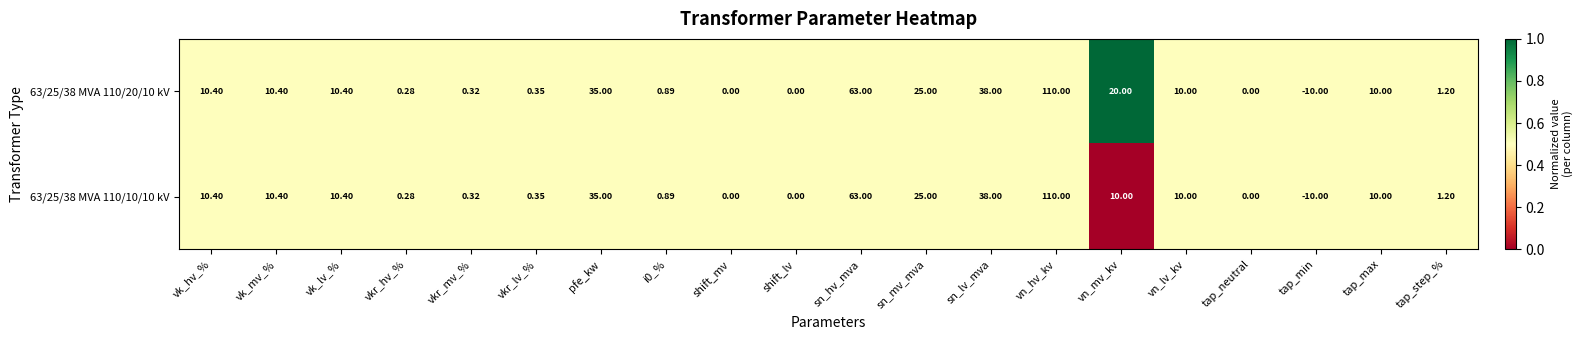

At which label does 63/25/38 MVA 110/20/10 kV first exceed 10?

vk_hv_%